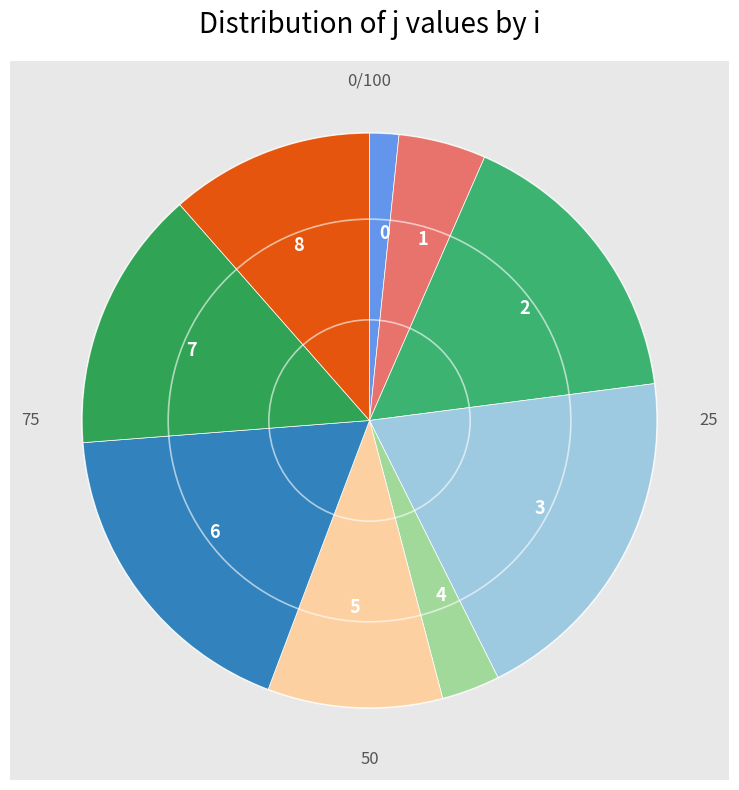

Count the number of slices in the pie.

9